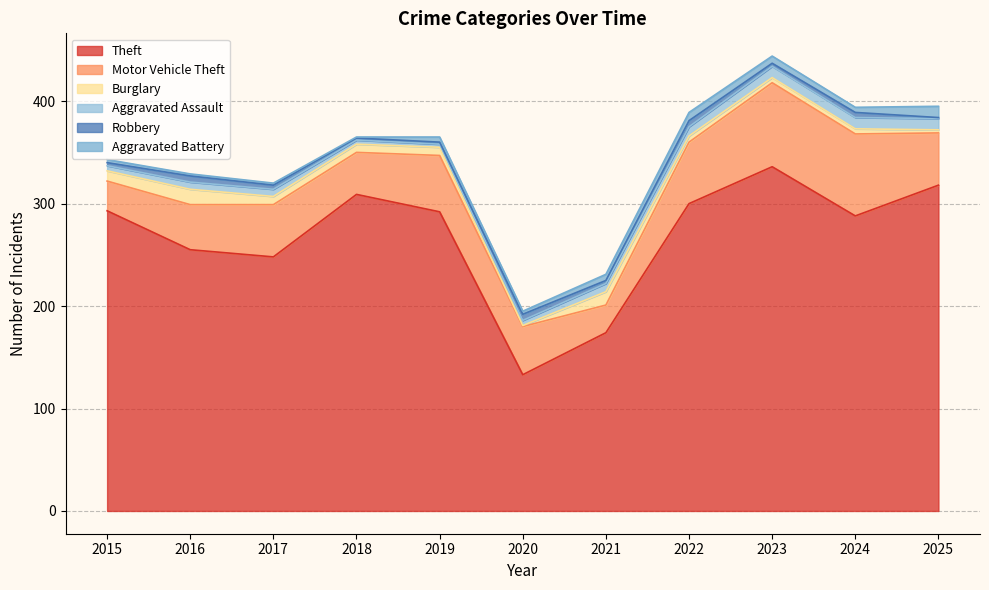

True or false: Aggravated Battery and Aggravated Assault cross at least once.

True